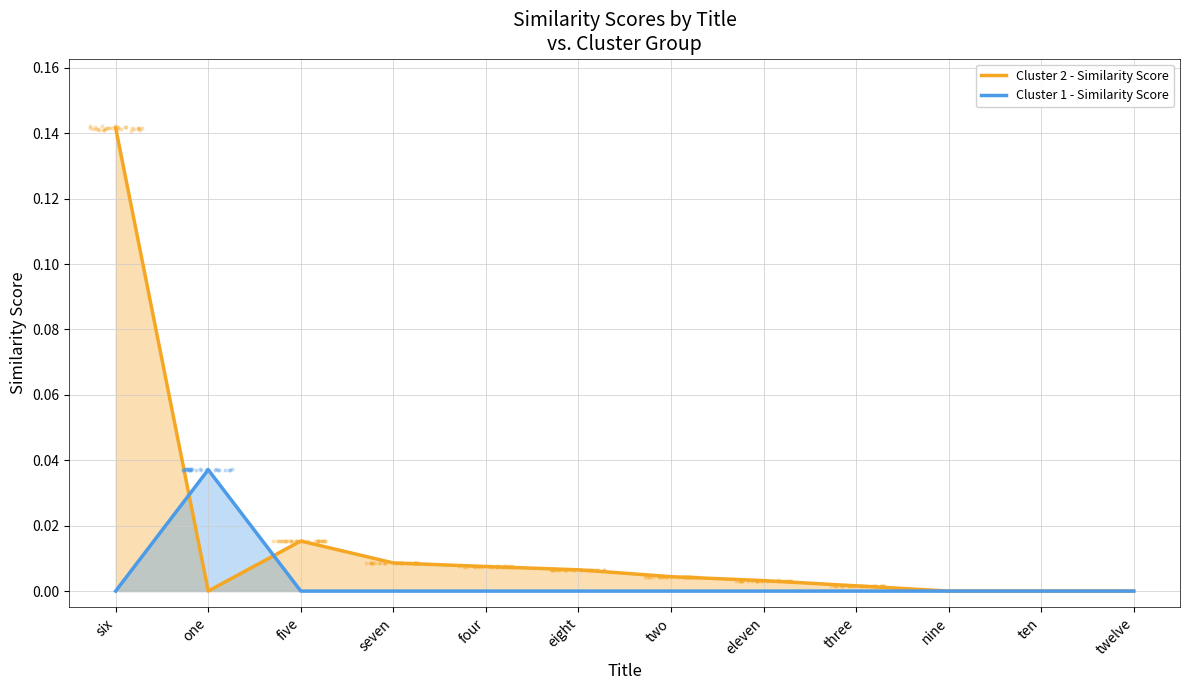

Which series has the widest spread of Y values?

Cluster 2 - Similarity Score